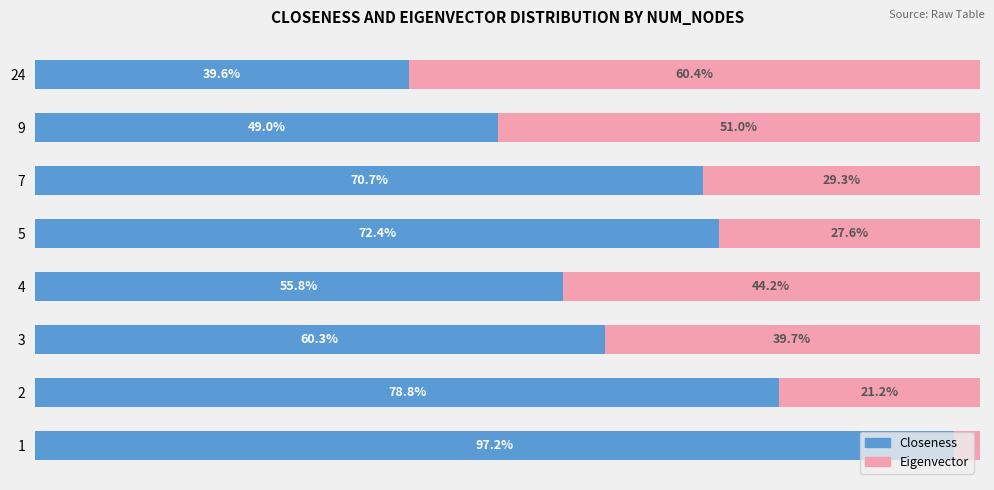

List the labels in order of Closeness value, smallest first.

24, 9, 4, 3, 7, 5, 2, 1